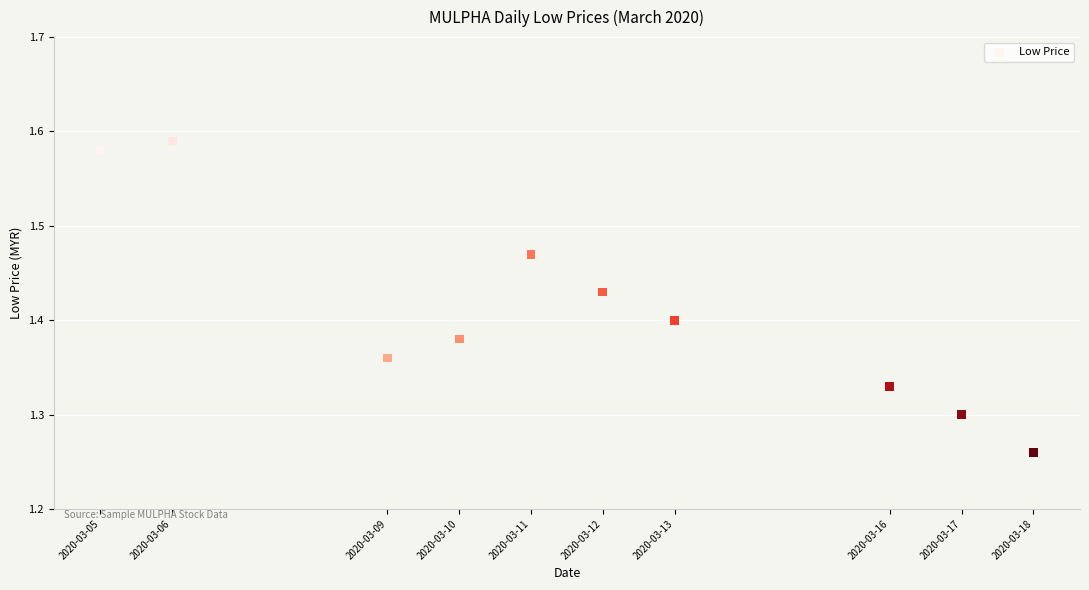

What is the average X value?

1583945280.0